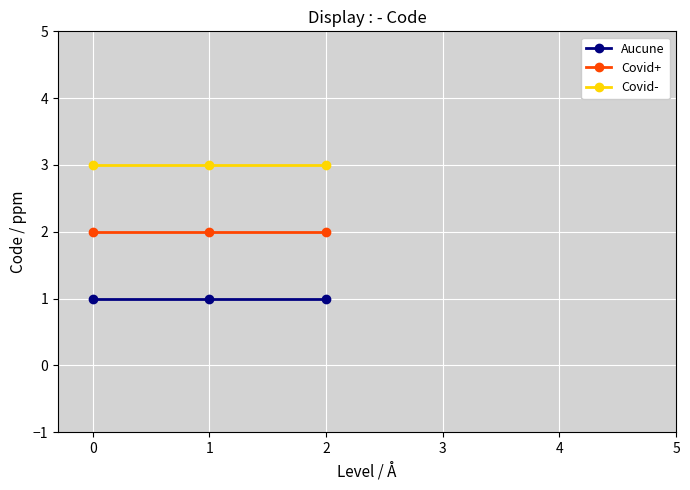

Is it true that Covid+ equals 2 at 0?

True